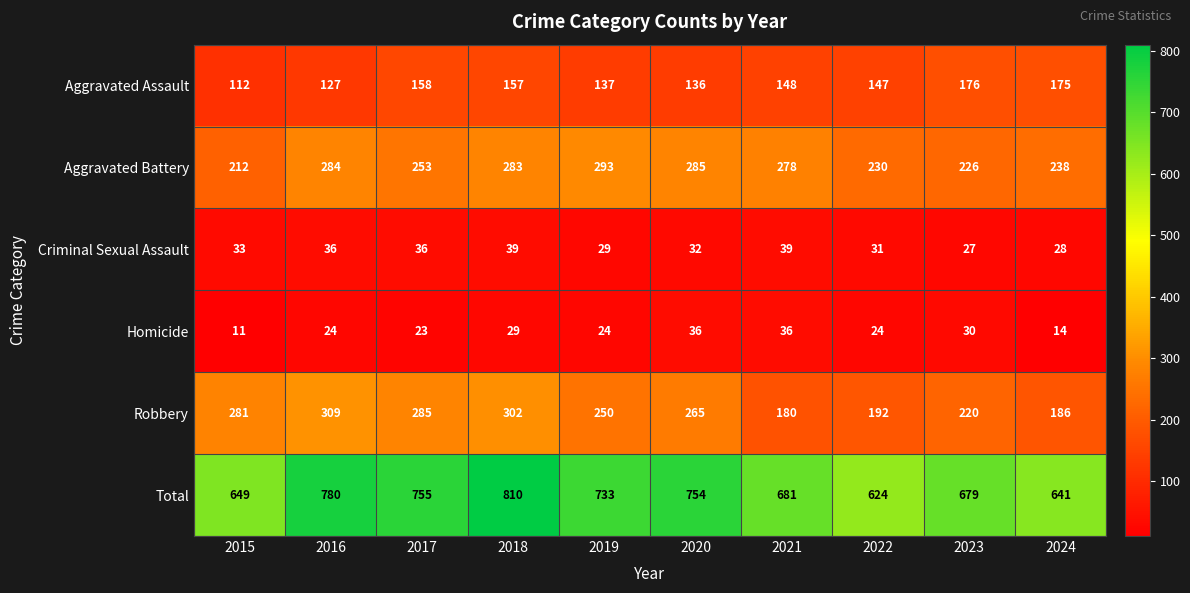

What is the total value across all series at 2024?

1282